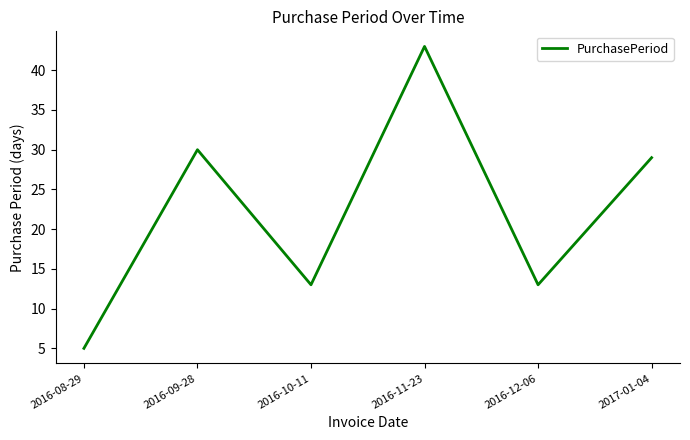

The chart shows a value of 5 at 2016-10-11. True or false?

False